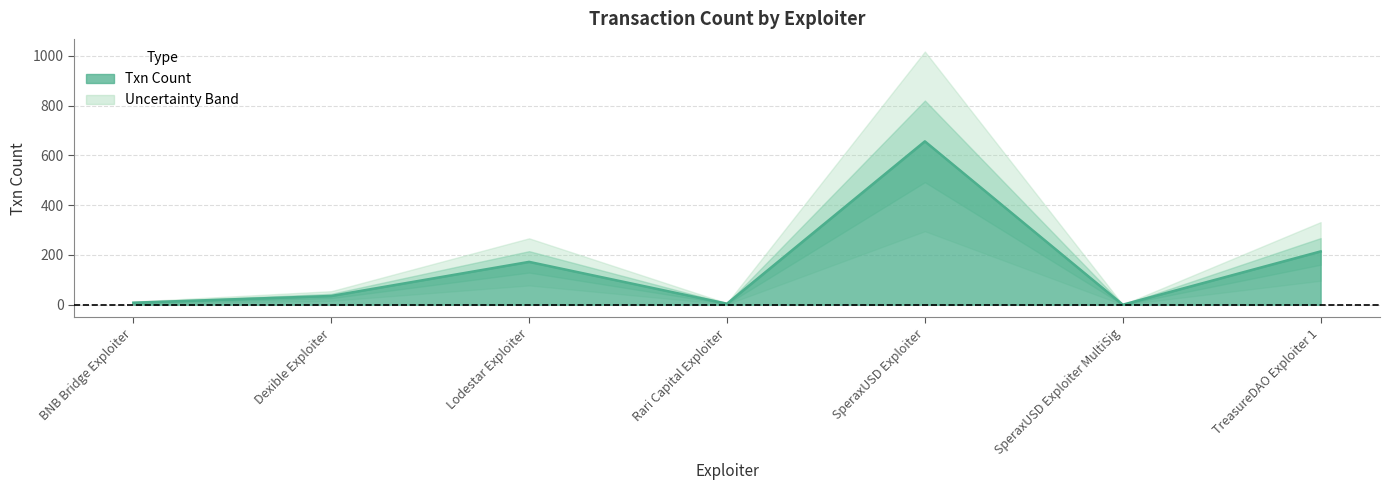

At which category does the data reach its first local peak?

Lodestar Exploiter